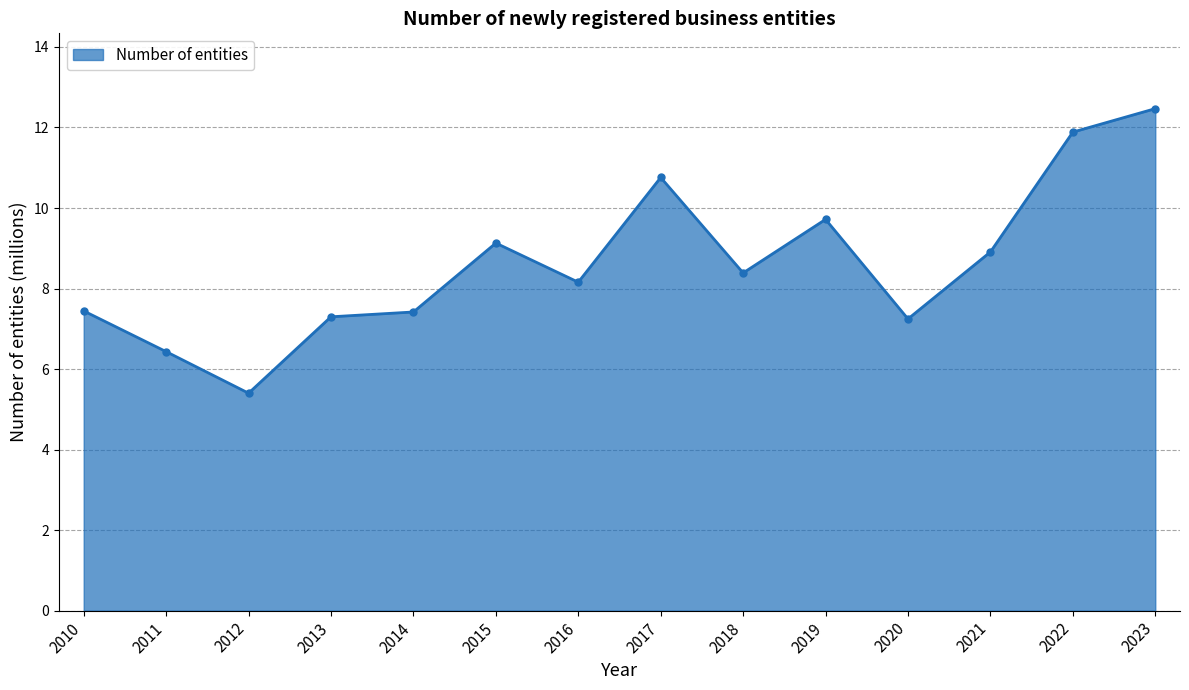

Is it true that the value at 2017 is 15.1?

False